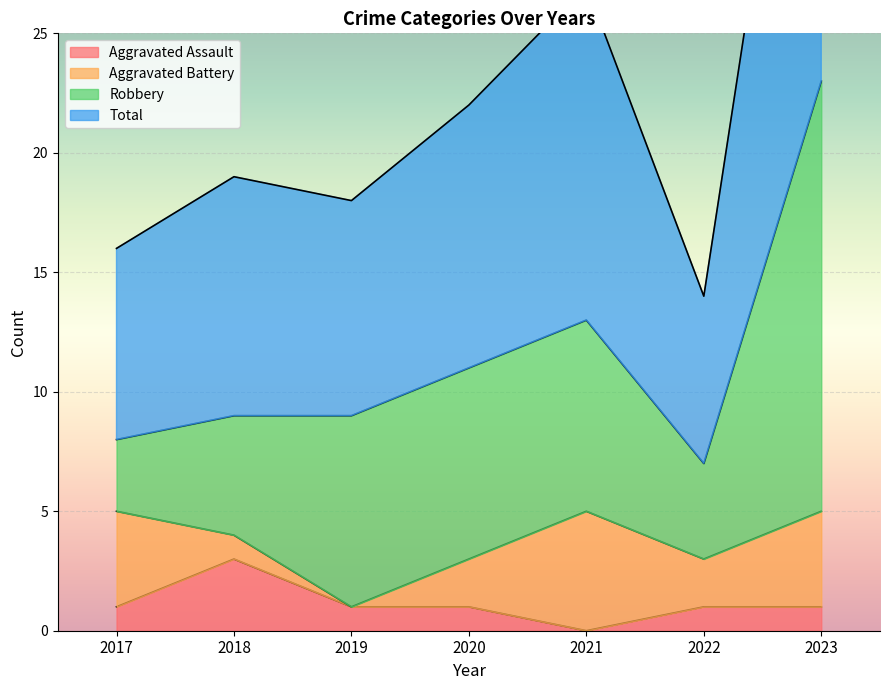

True or false: Aggravated Assault has a value of 1 at 2018.

False